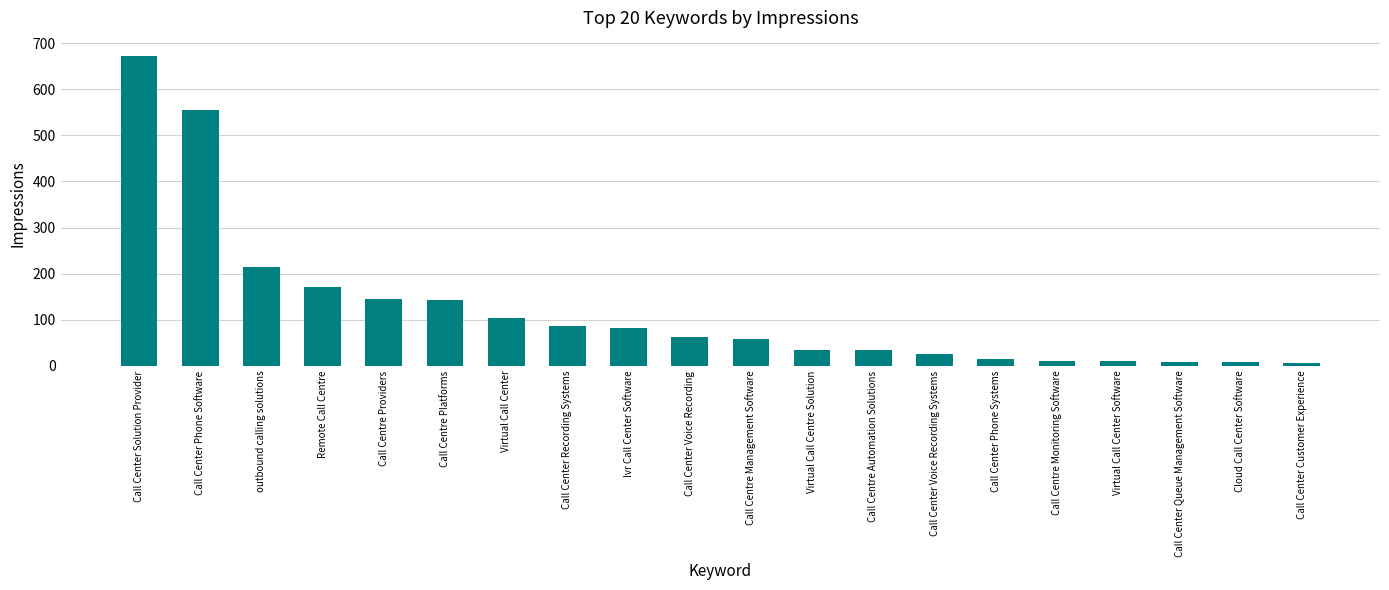

Is it true that the value at Call Centre Platforms is 142?

True